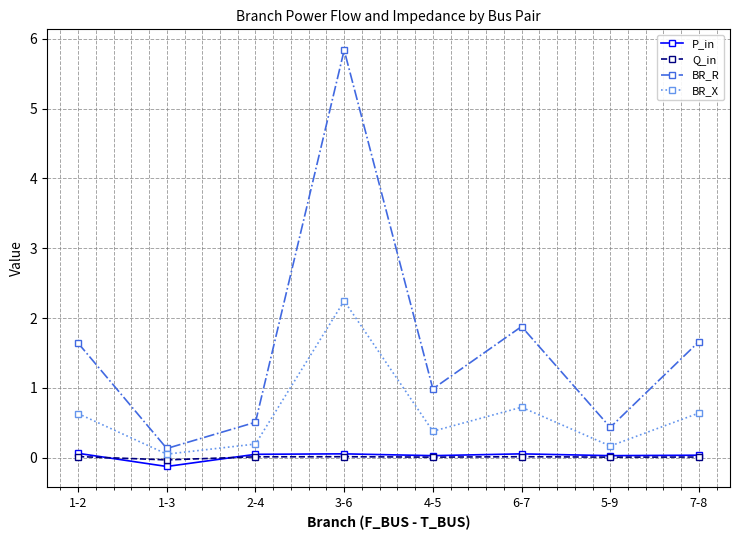

True or false: Q_in and BR_R intersect in this chart.

False